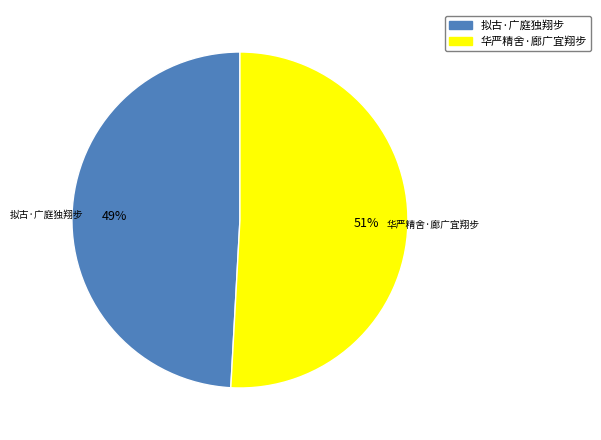

The 华严精舍·廊广宜翔步 slice represents 51% of the pie. True or false?

True